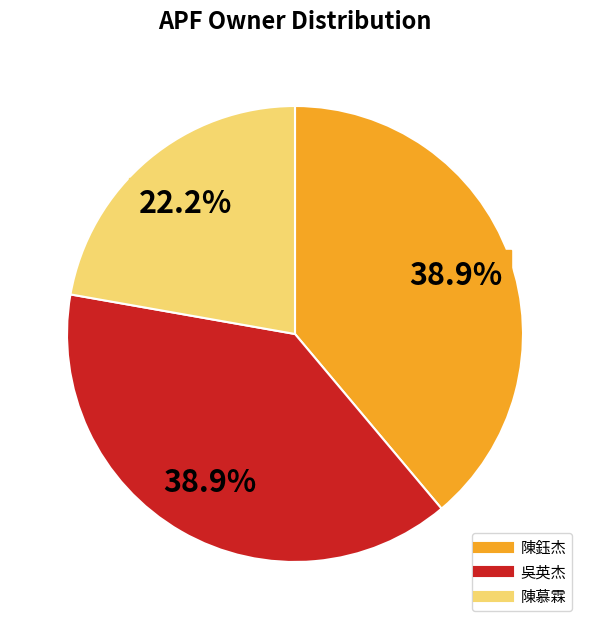

To the nearest percent, what is the difference between the 陳鈺杰 and 陳慕霖 slice percentages?

17%